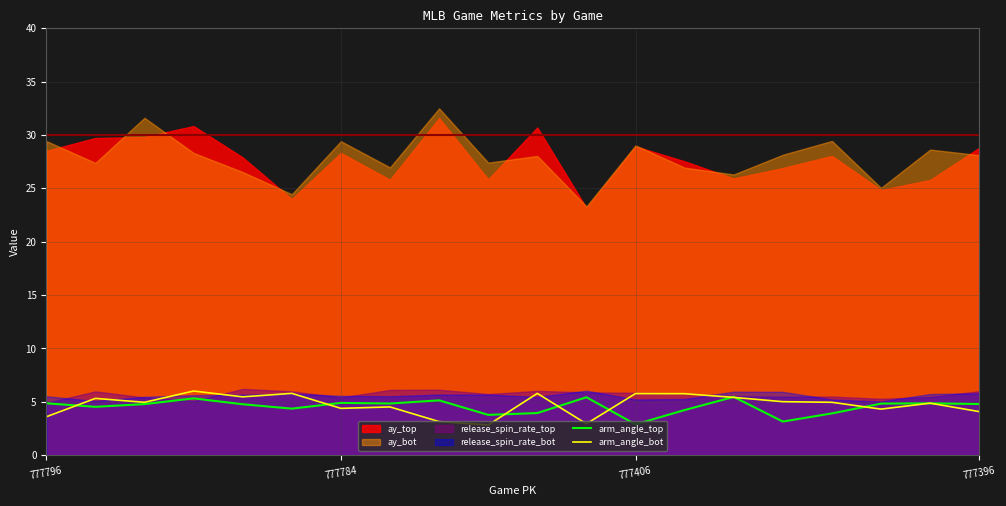

What is the smallest value displayed?

2.8